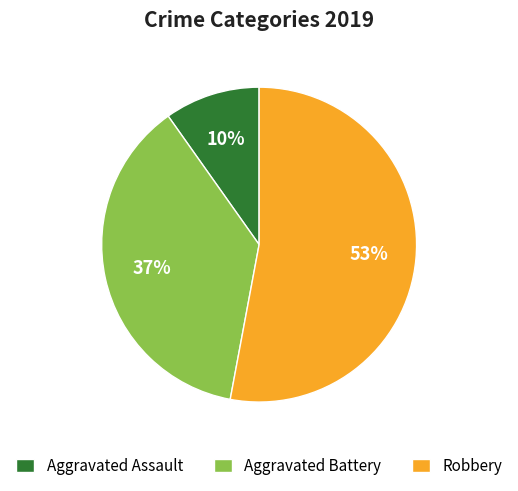

Which slice is the smallest?

Aggravated Assault